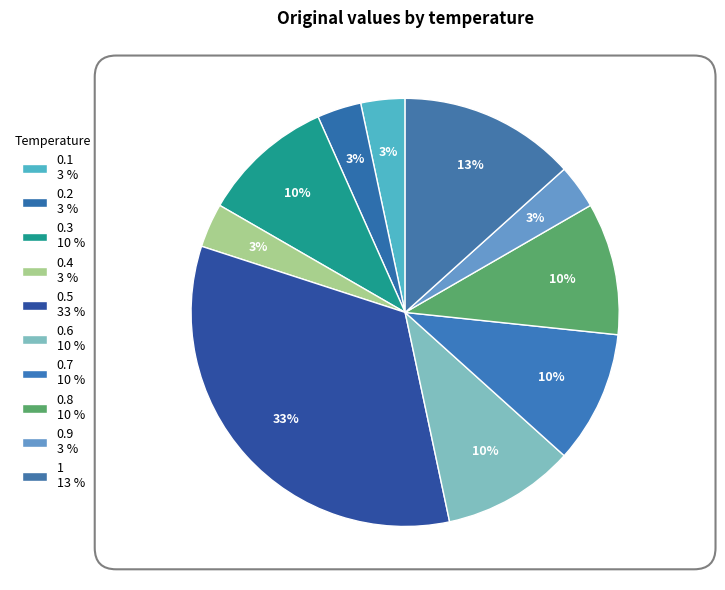

How many segments does this pie chart have?

10